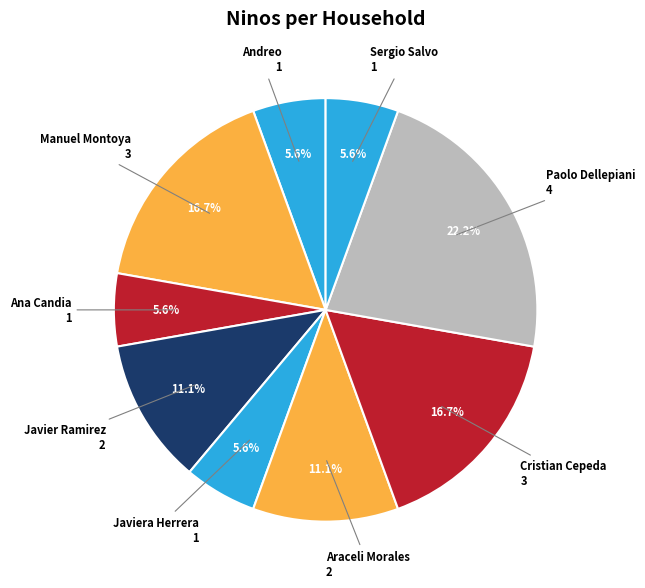

Count the number of slices in the pie.

9